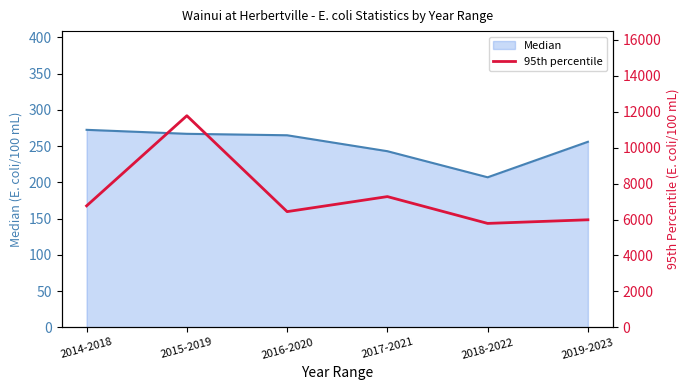

Is it true that Median equals 272.5 at 2014-2018?

True